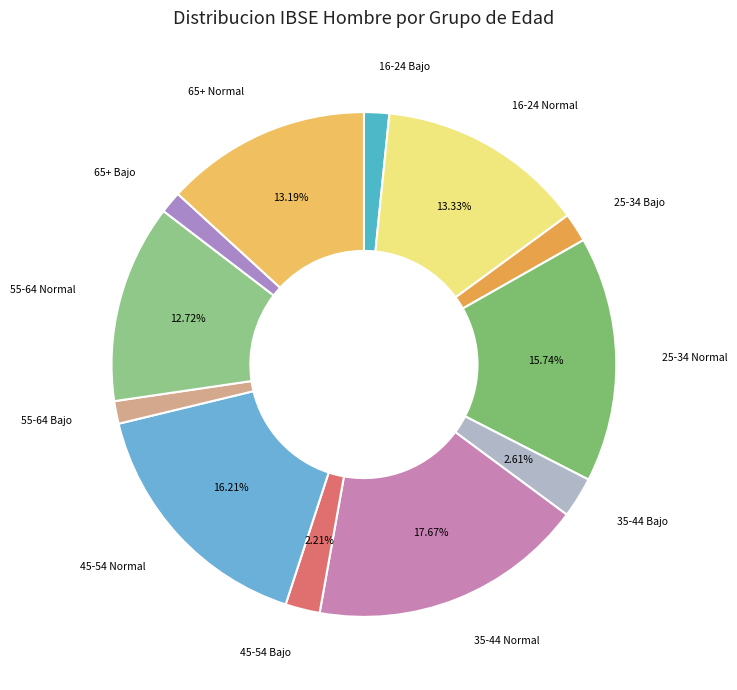

To the nearest percent, what is the average slice percentage?

8%